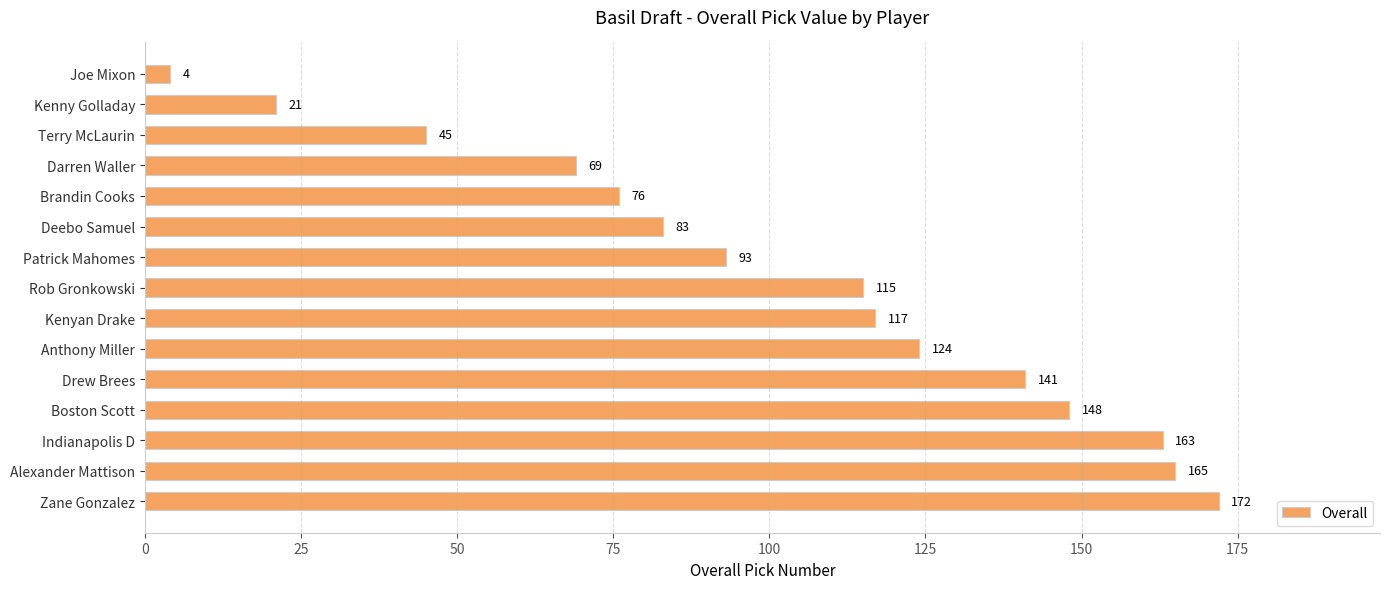

Count the number of data series in this chart.

1